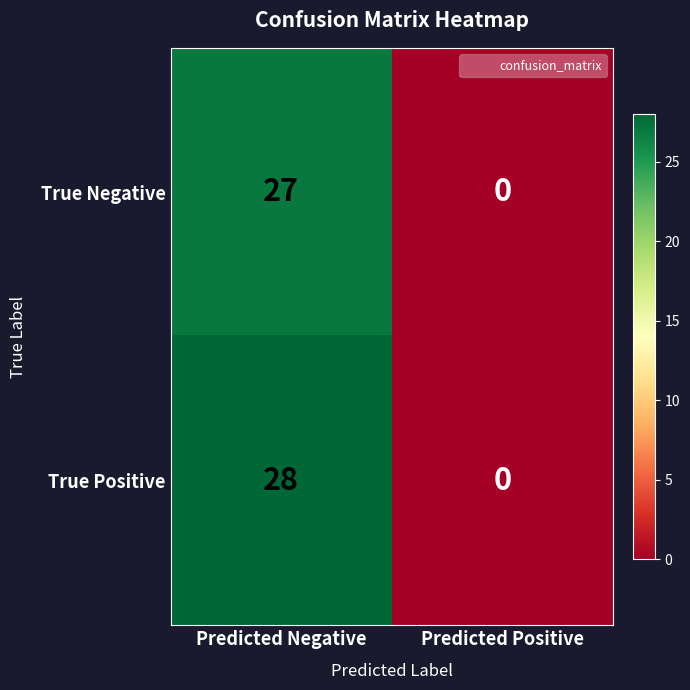

Rank the series by their maximum value, from highest to lowest.

True Positive, True Negative